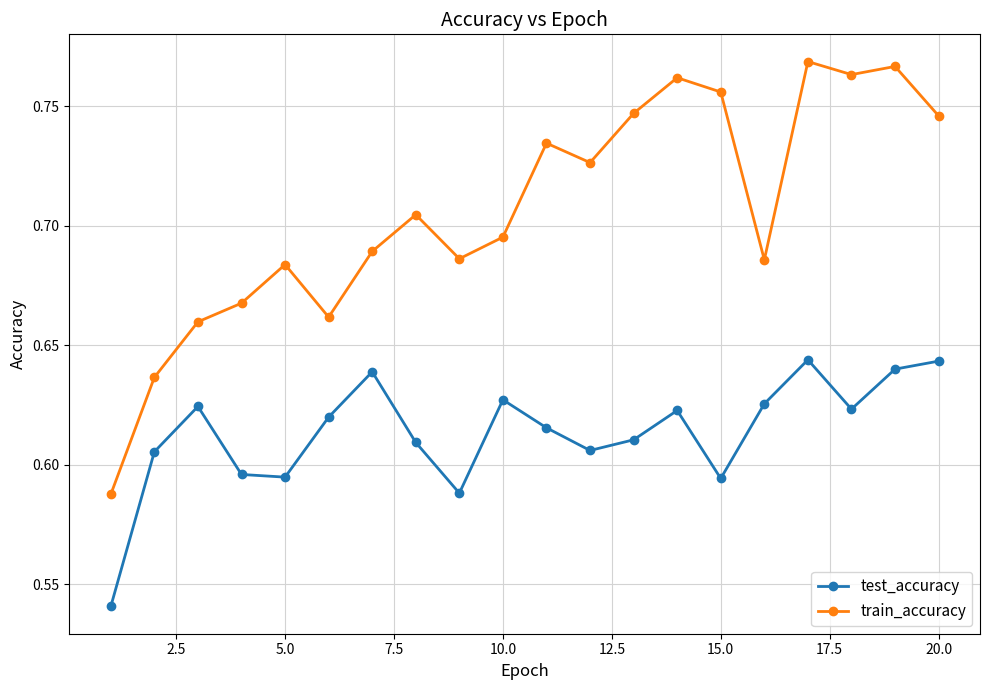

Which series has the widest spread of values?

train_accuracy